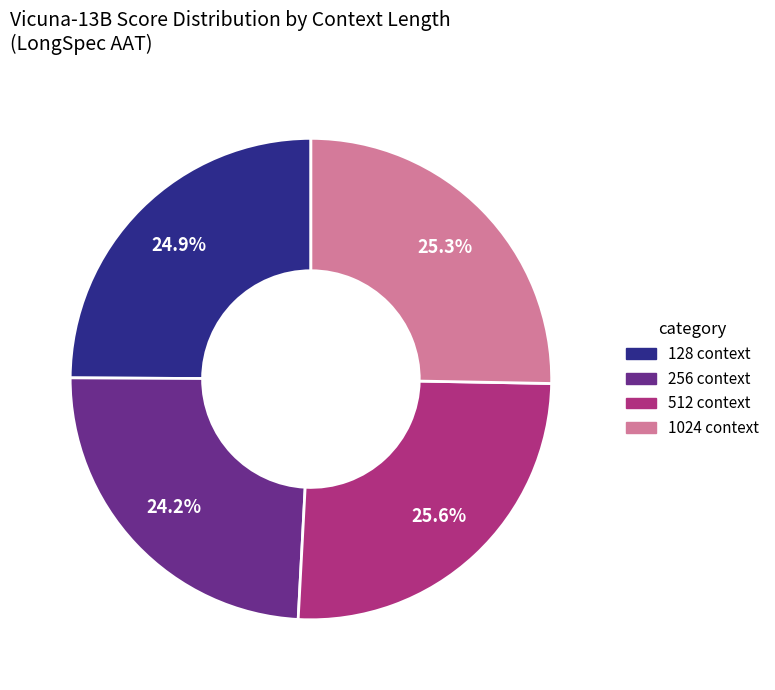

Is there any slice that represents more than half of the pie?

No